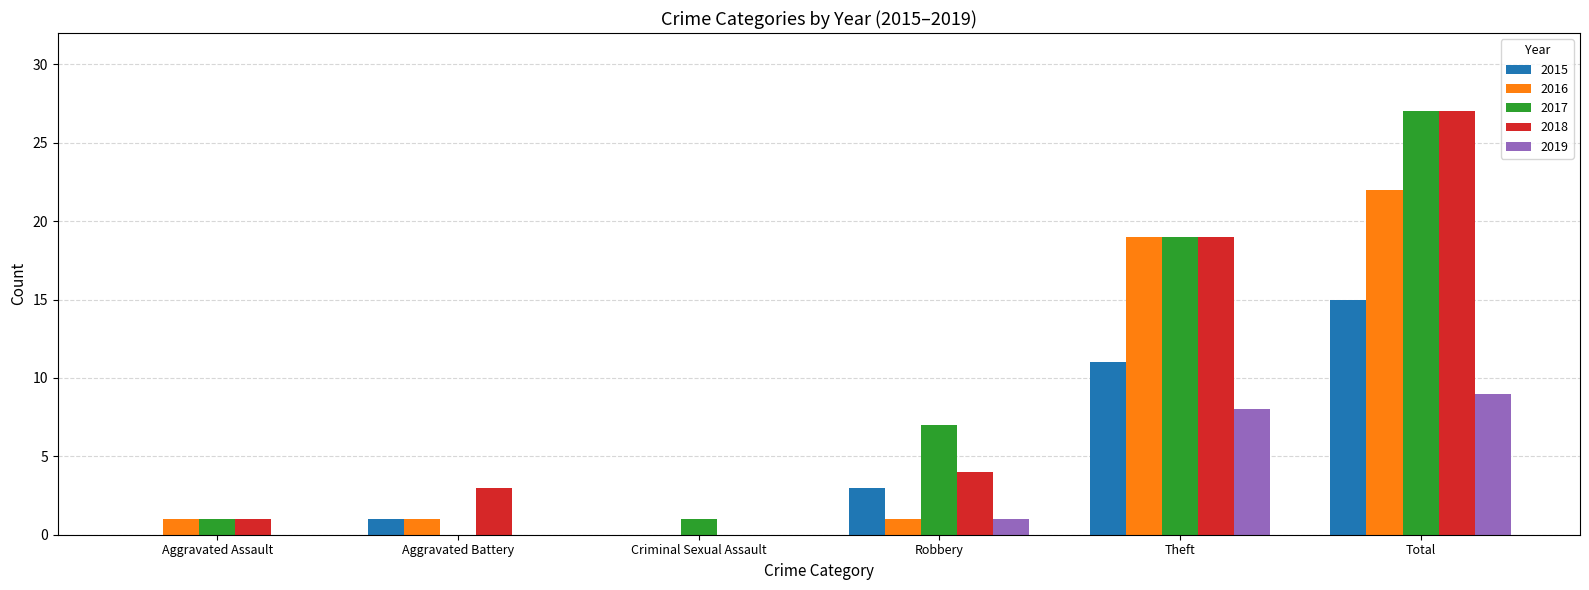

At which category is the sum across all series the highest?

Total